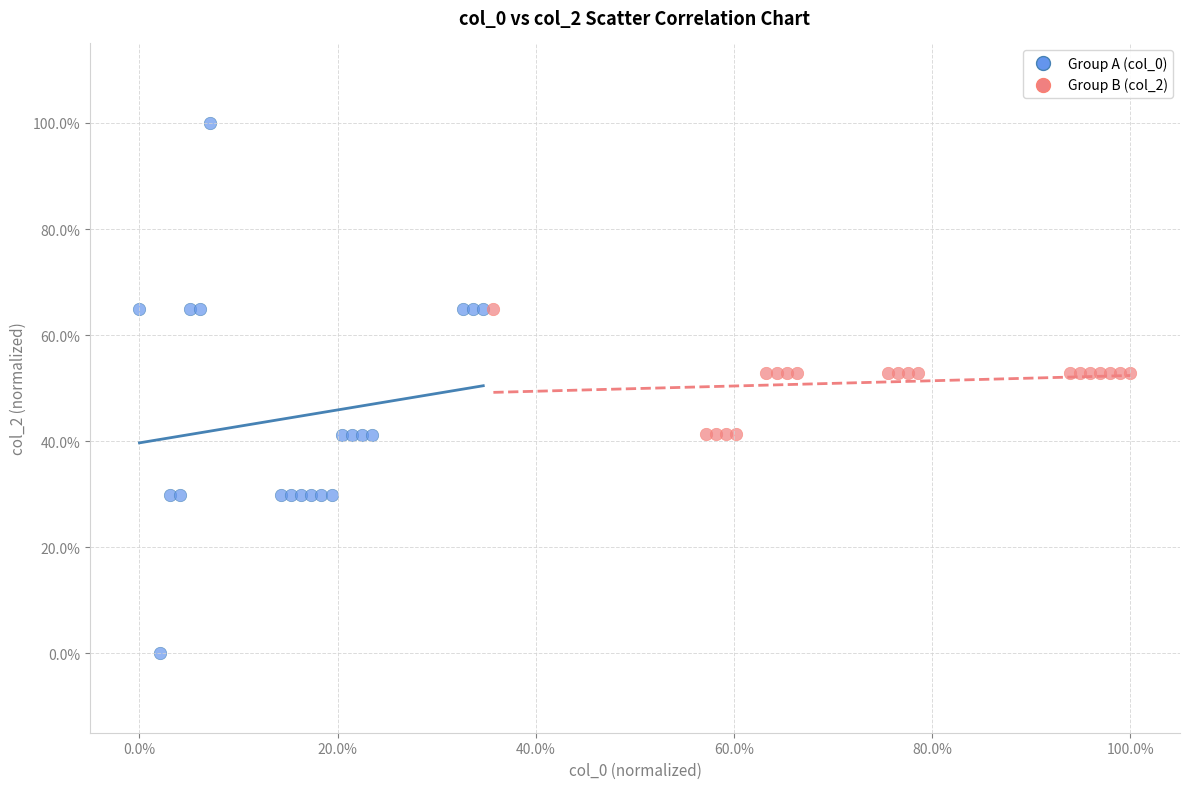

What are all the series names shown in the legend?

Group A (col_0), Group B (col_2)